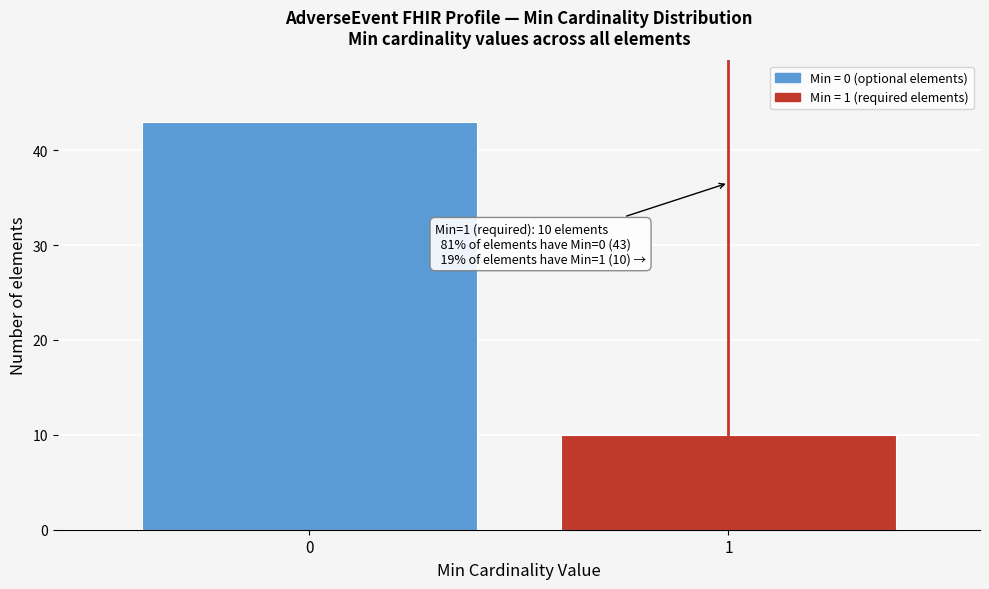

Reading right to left, transcribe all the data shown in this chart.

1=10	0=43